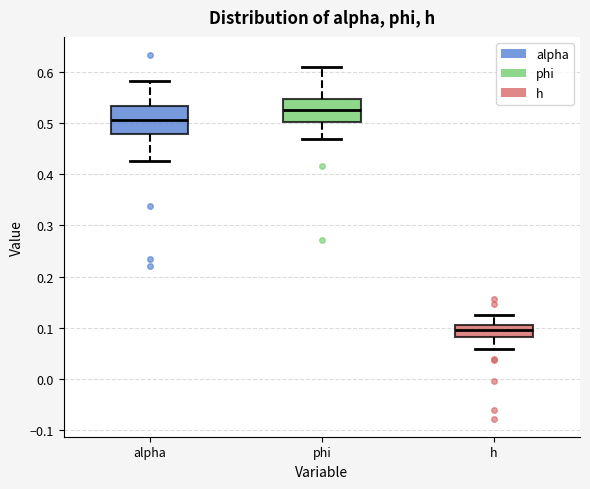

Which box's median line is the lowest?

h